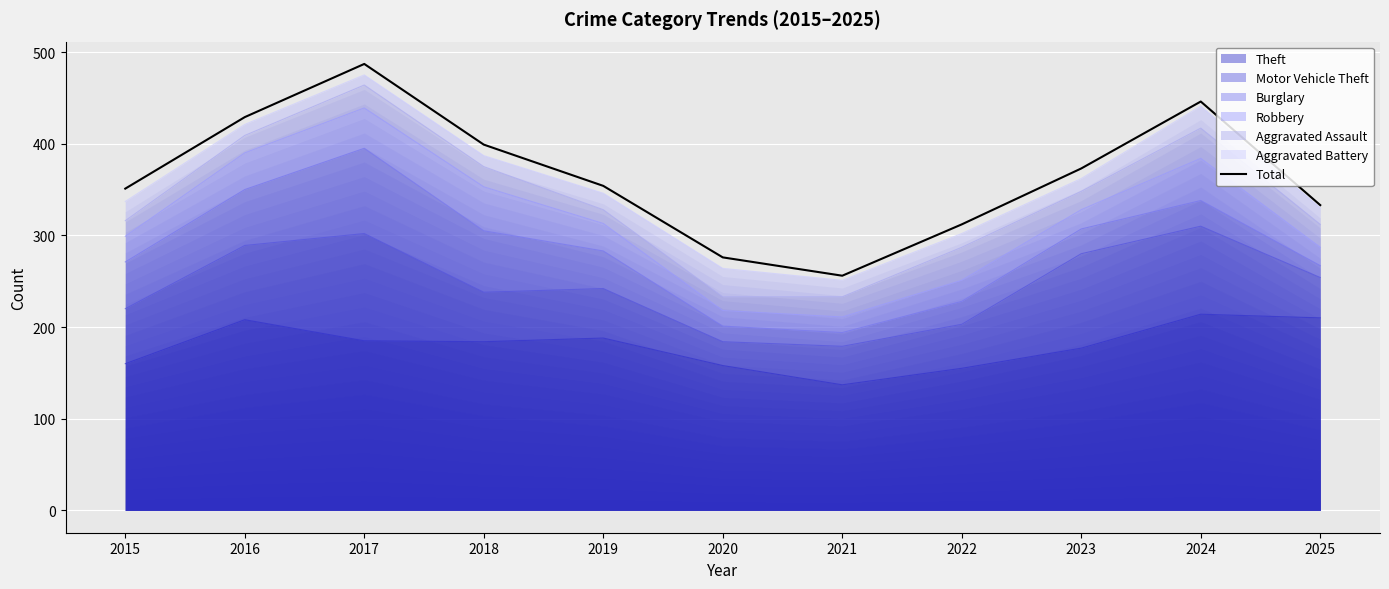

How many lines are shown in the chart?

1